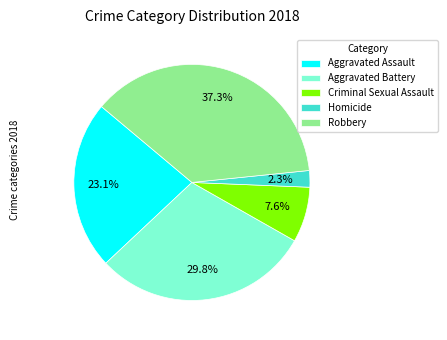

True or false: Criminal Sexual Assault accounts for 8% of the total.

True